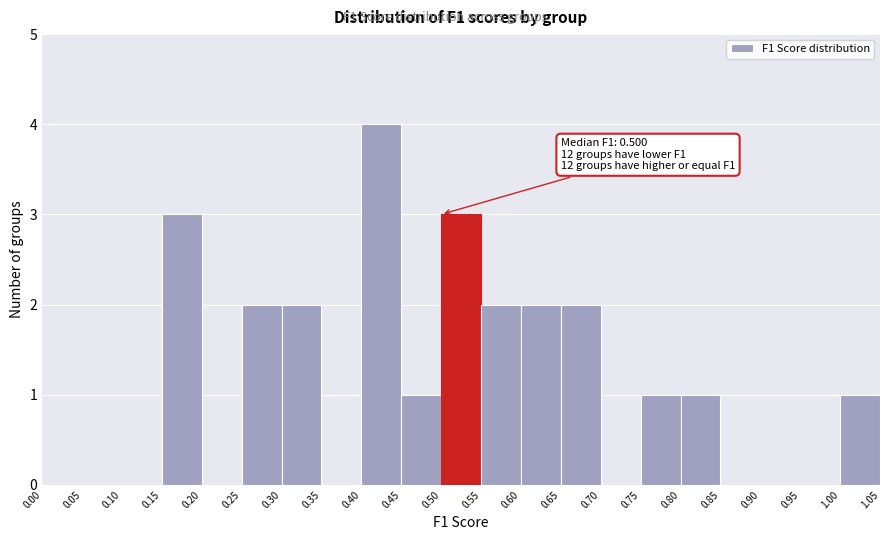

Which range on the x-axis has the tallest bar?

0.40 to 0.45